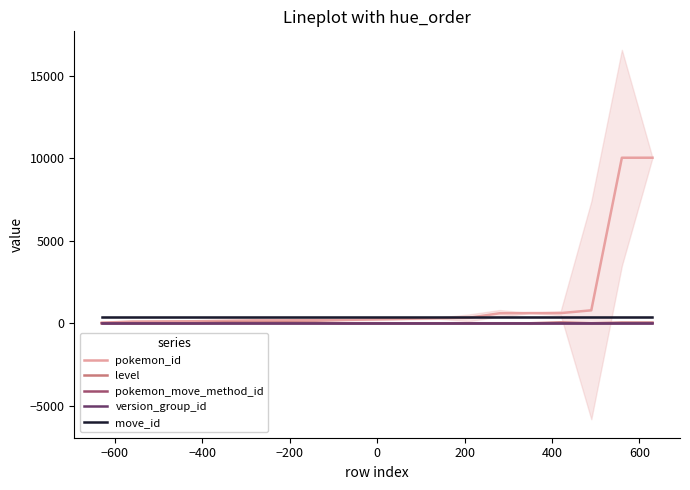

True or false: move_id and pokemon_move_method_id intersect in this chart.

False